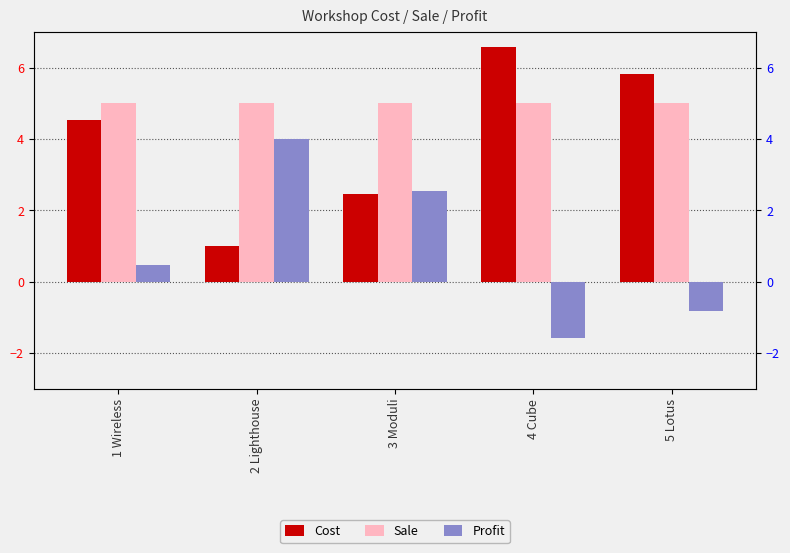

Which category has the lowest value across all series?

4 Cube